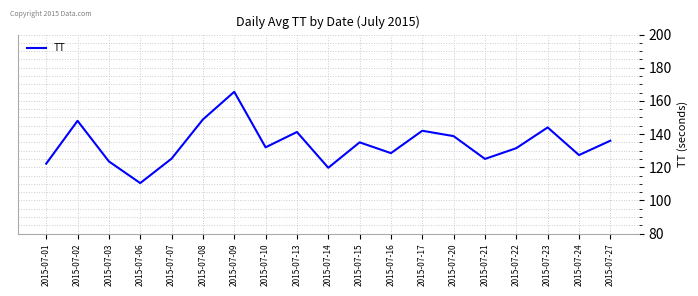

What is the change in value from 2015-07-07 to 2015-07-14?

-5.5